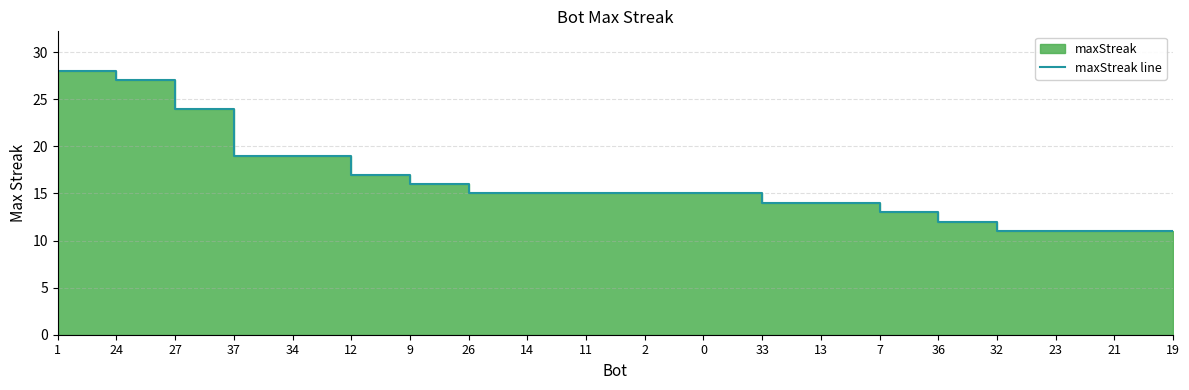

Reading left to right, transcribe all the data shown in this chart.

1=28	24=27	27=24	37=19	34=19	12=17	9=16	26=15	14=15	11=15	2=15	0=15	33=14	13=14	7=13	36=12	32=11	23=11	21=11	19=11